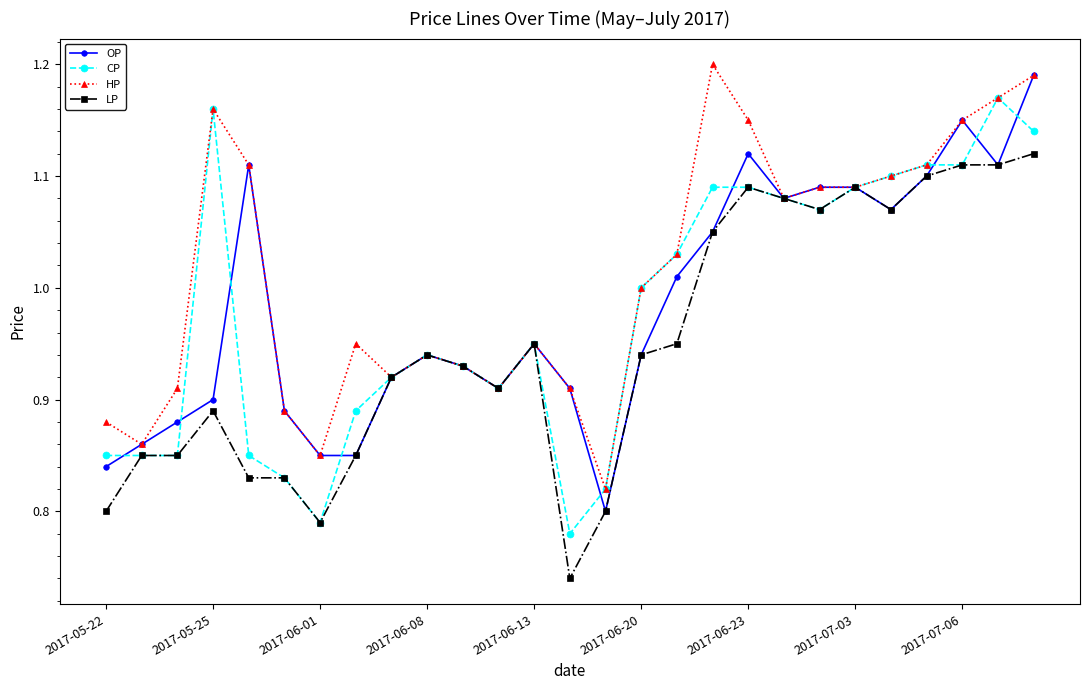

Which series has the largest total across all categories?

HP